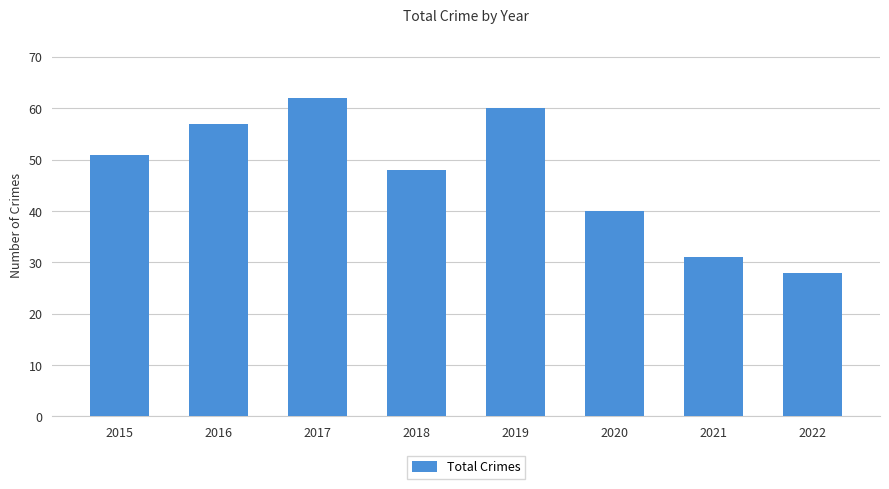

Between 2020 and 2016, which is larger?

2016